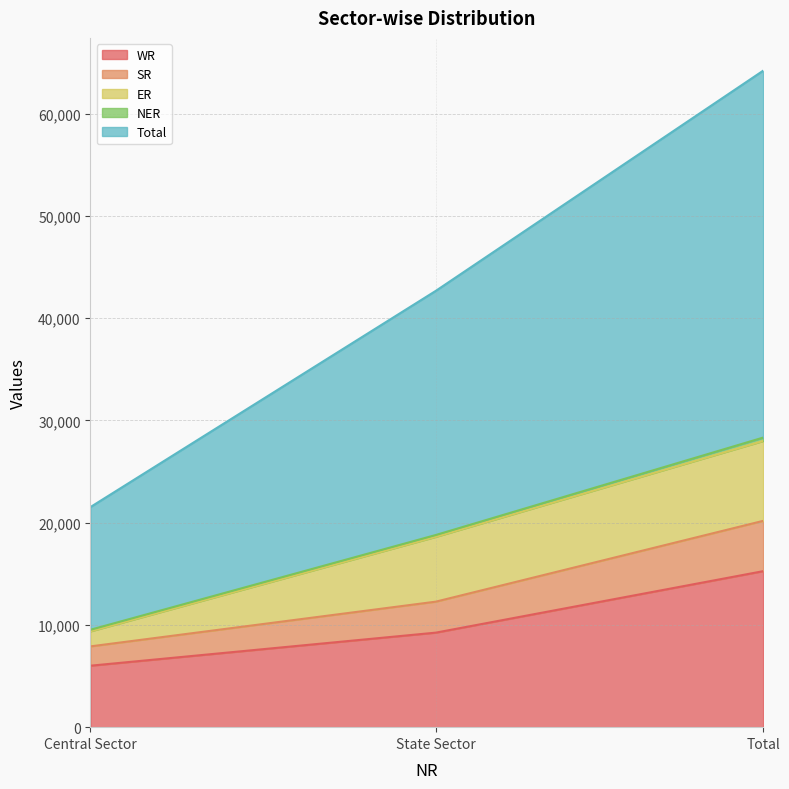

At which label is WR closest to 10632?

State Sector